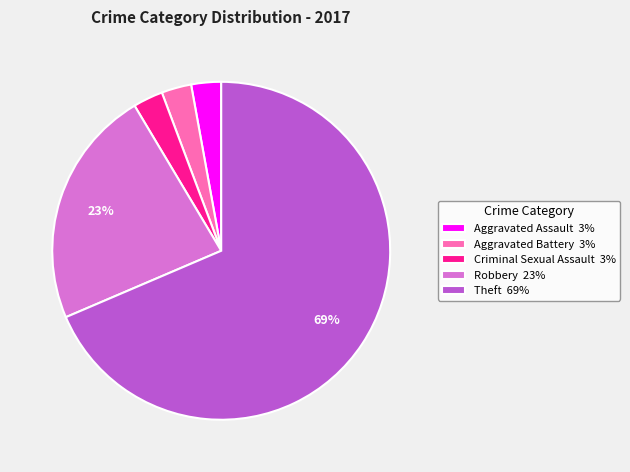

Count the number of slices in the pie.

5